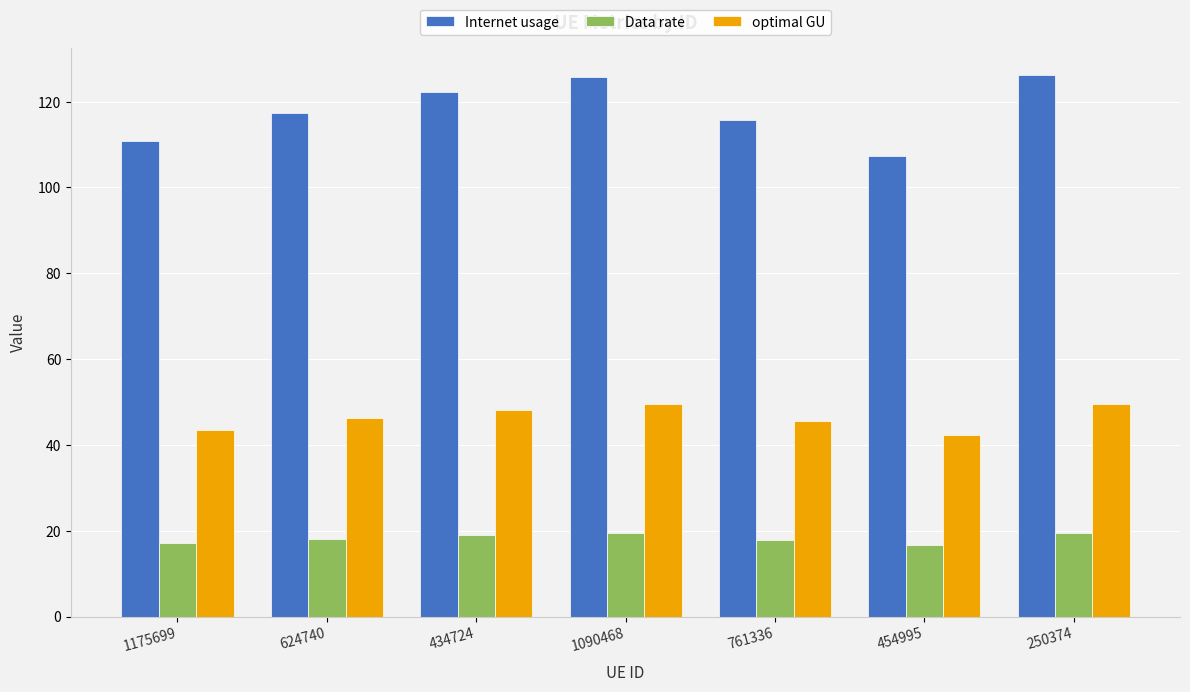

What are all the series names shown in the legend?

Internet usage, Data rate, optimal GU